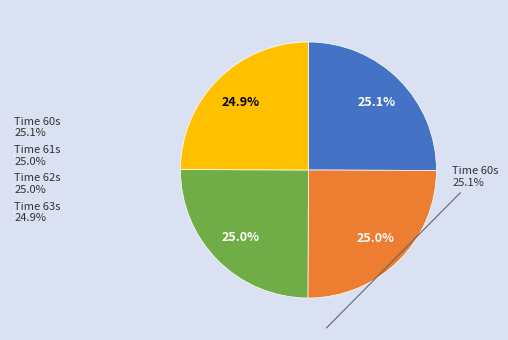

Does any single category account for the majority?

No